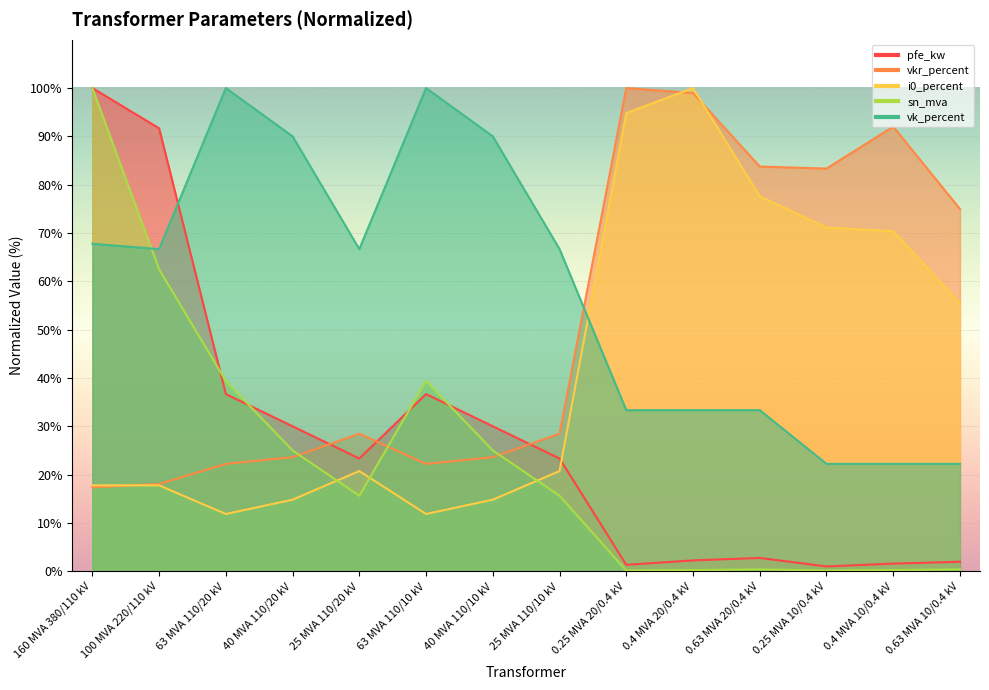

Is the value of sn_mva at 40 MVA 110/20 kV greater than the value of vk_percent at 63 MVA 110/10 kV?

No